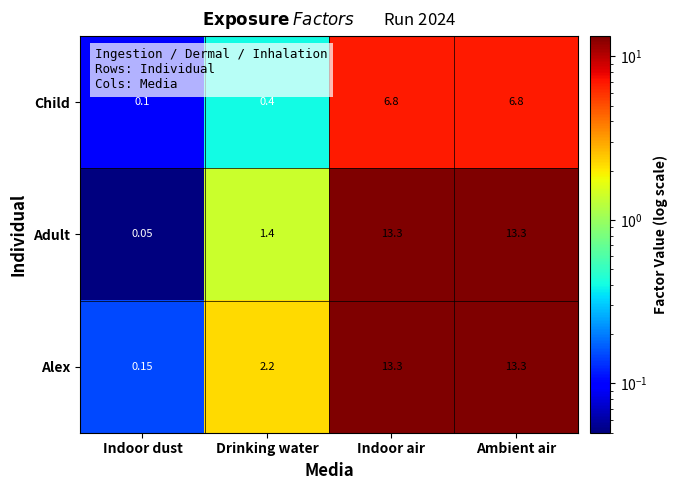

Where does the Adult series first go above 13?

Indoor air